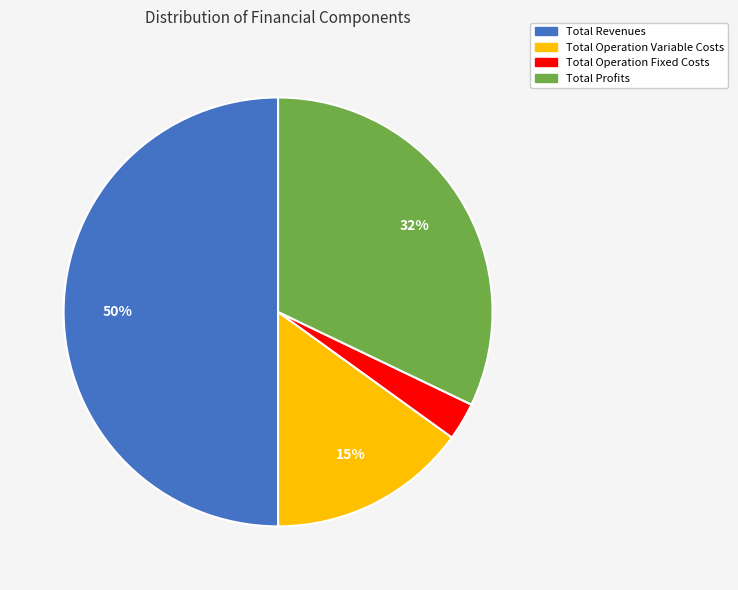

Which slice is the smallest?

Total Operation Fixed Costs